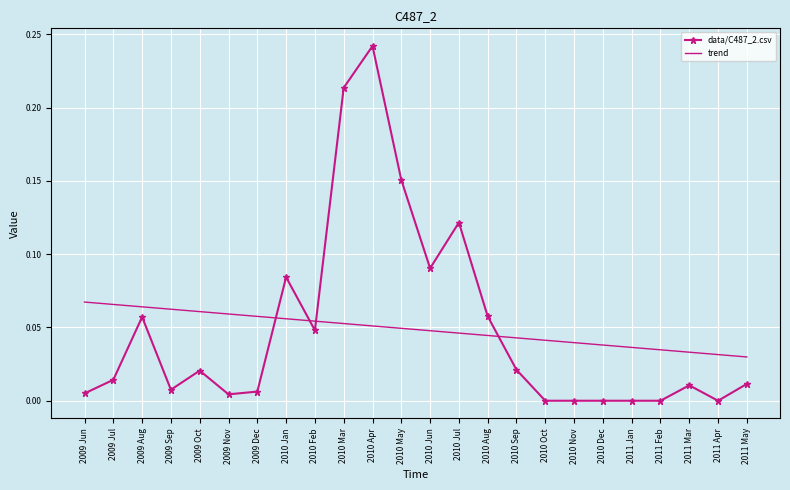

Rank the series by their maximum value, from highest to lowest.

data/C487_2.csv, trend